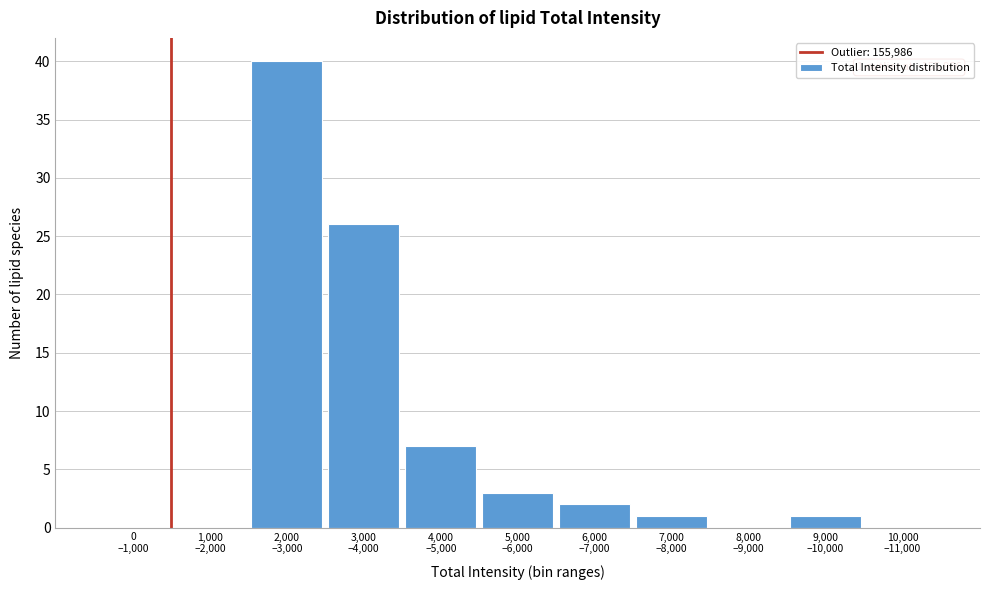

What is the greatest value displayed?

40